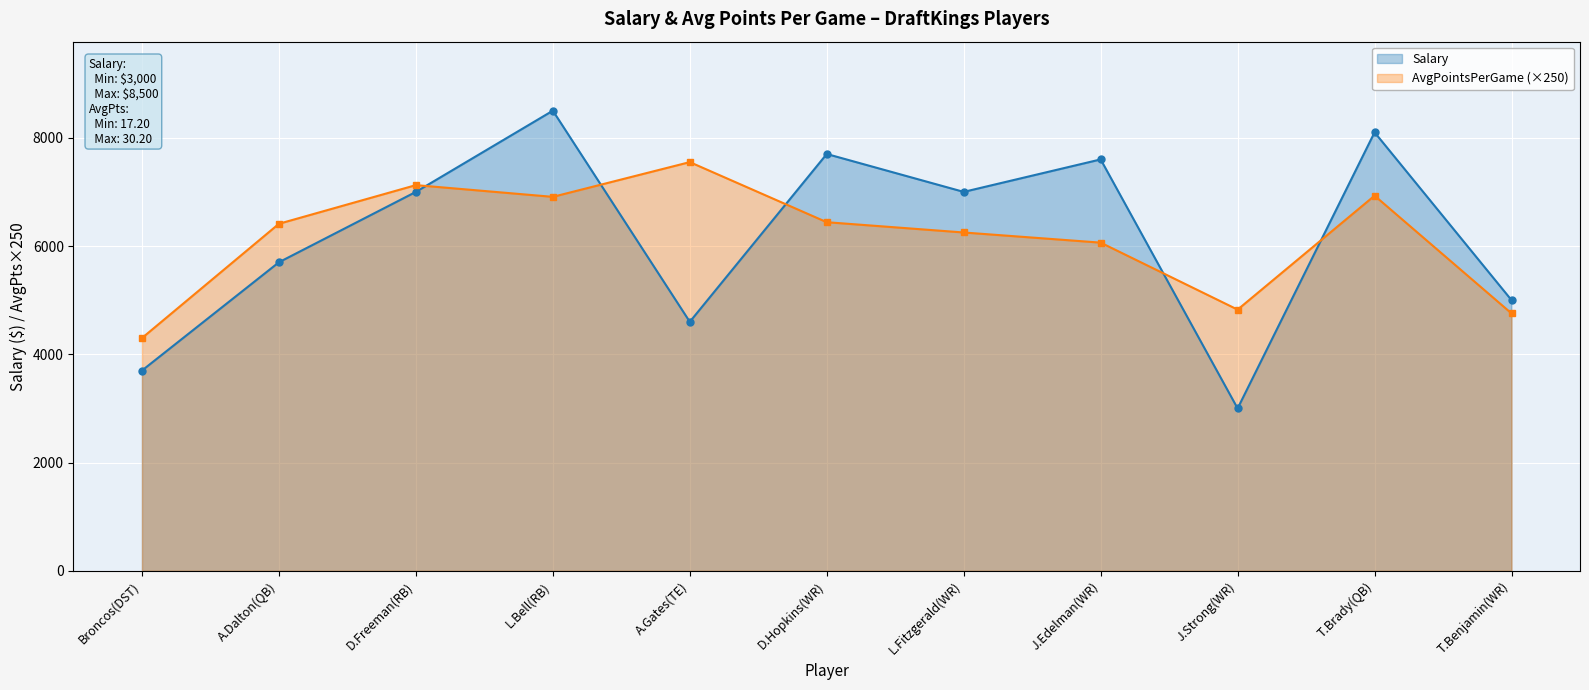

What is the value of the AvgPointsPerGame point at the 3rd from the left?

7125.0